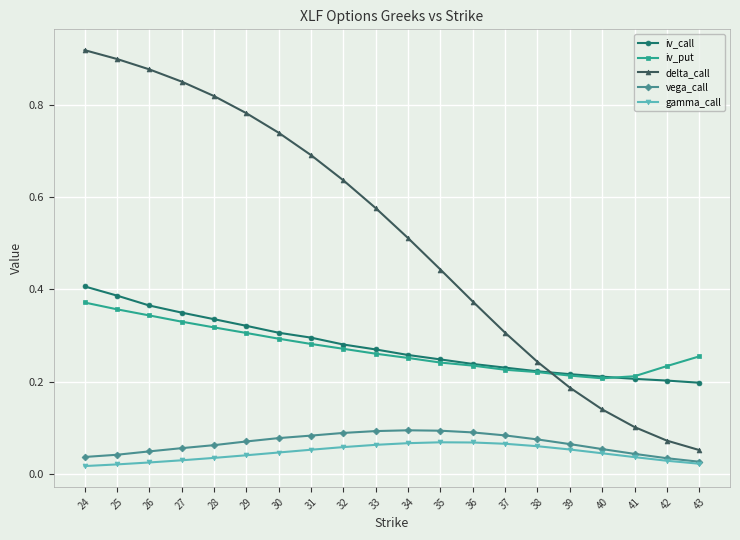

True or false: iv_call has a value of 0.5 at 31.

False